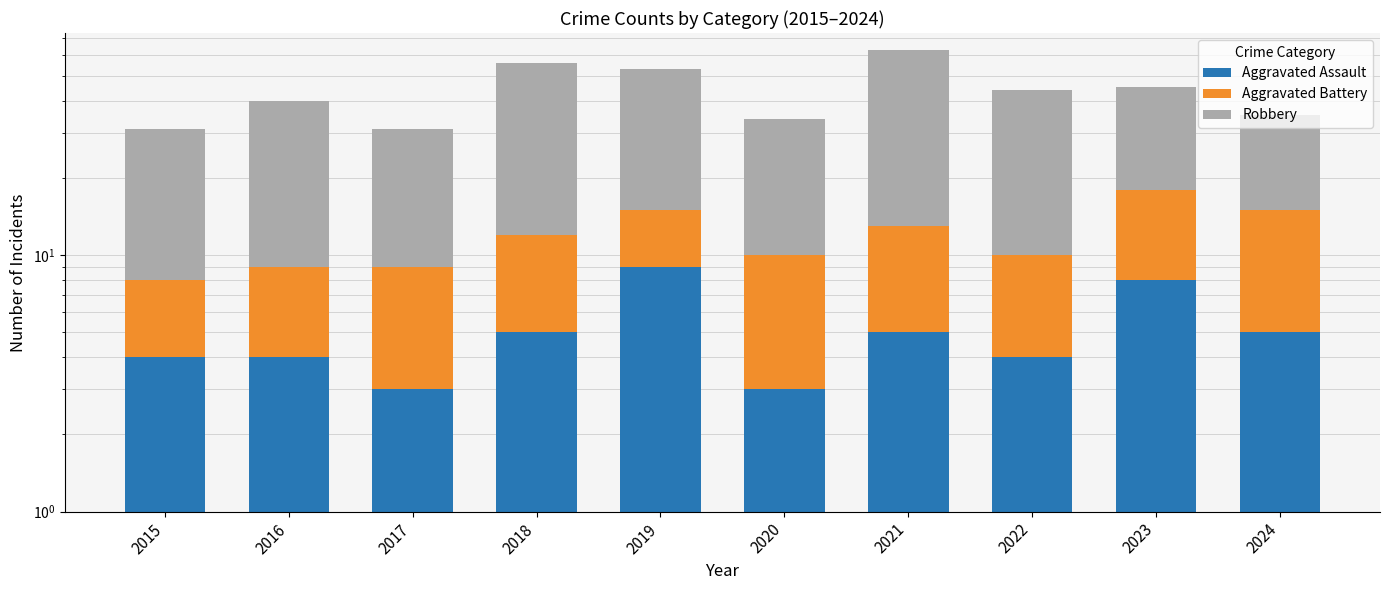

What is the maximum value for Aggravated Assault?

9